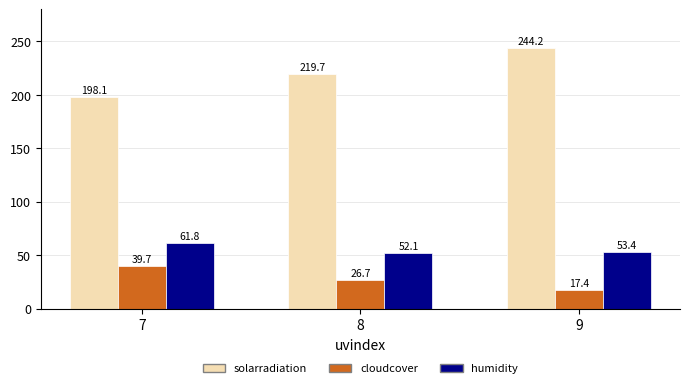

At which label does humidity first exceed 53?

7